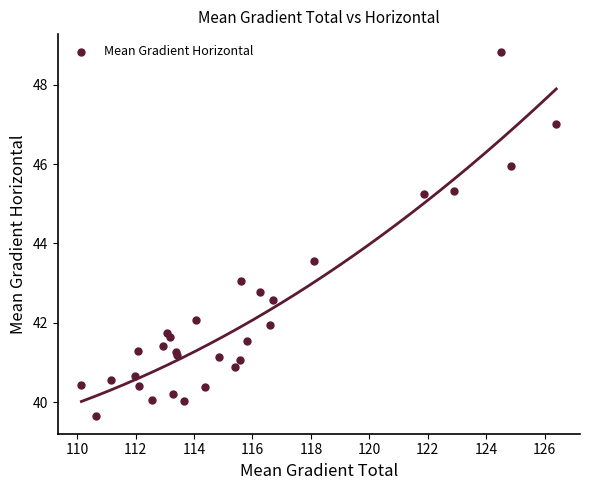

What Y value in the scatter plot is closest to 44?

43.6